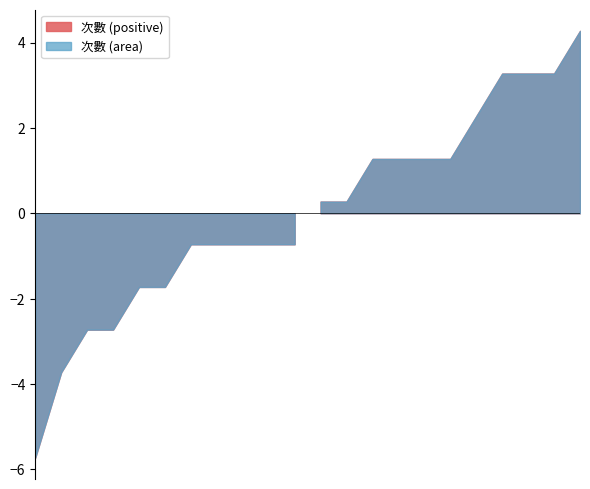

Does the chart have visible grid lines?

No